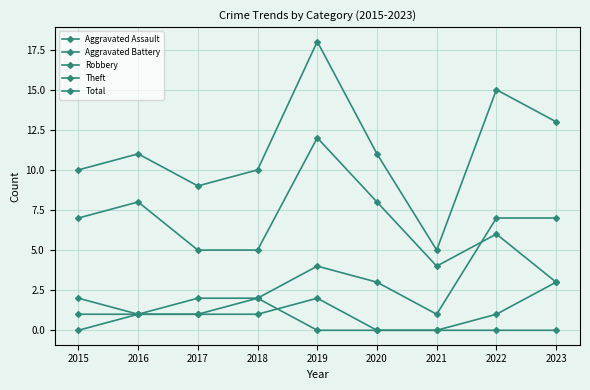

Reading left to right, list all the values displayed in this chart.

Aggravated Assault: 0	1	1	1	2	0	0	1	3
Aggravated Battery: 1	1	1	2	0	0	0	0	0
Robbery: 2	1	2	2	4	3	1	7	7
Theft: 7	8	5	5	12	8	4	6	3
Total: 10	11	9	10	18	11	5	15	13